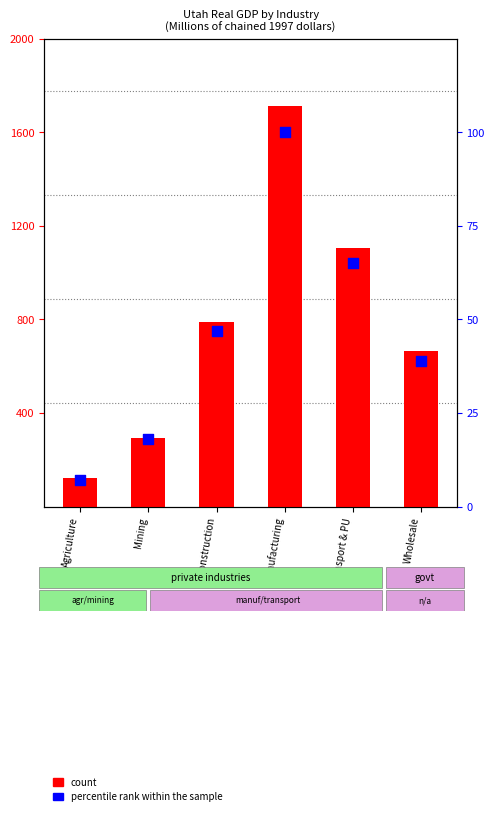

What is the change in value from Mining to Transport & PU?

+47